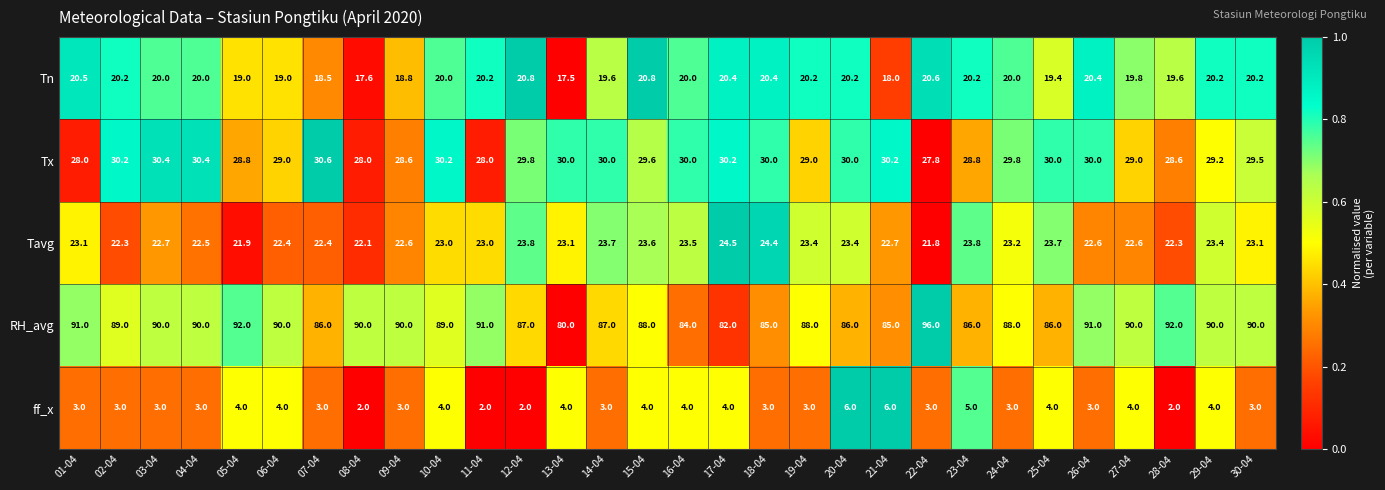

Between 19-04 and 24-04, which series saw the biggest shift?

Tx